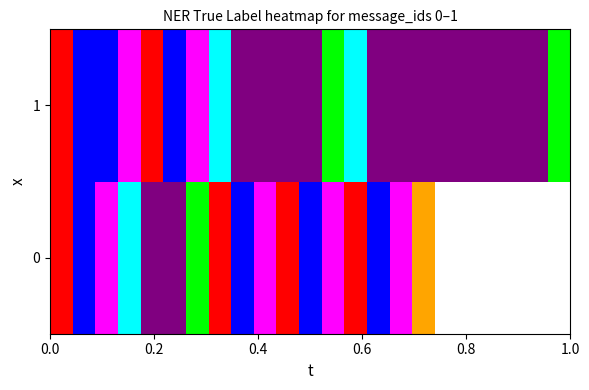

What is the maximum value shown in the chart?

6.0